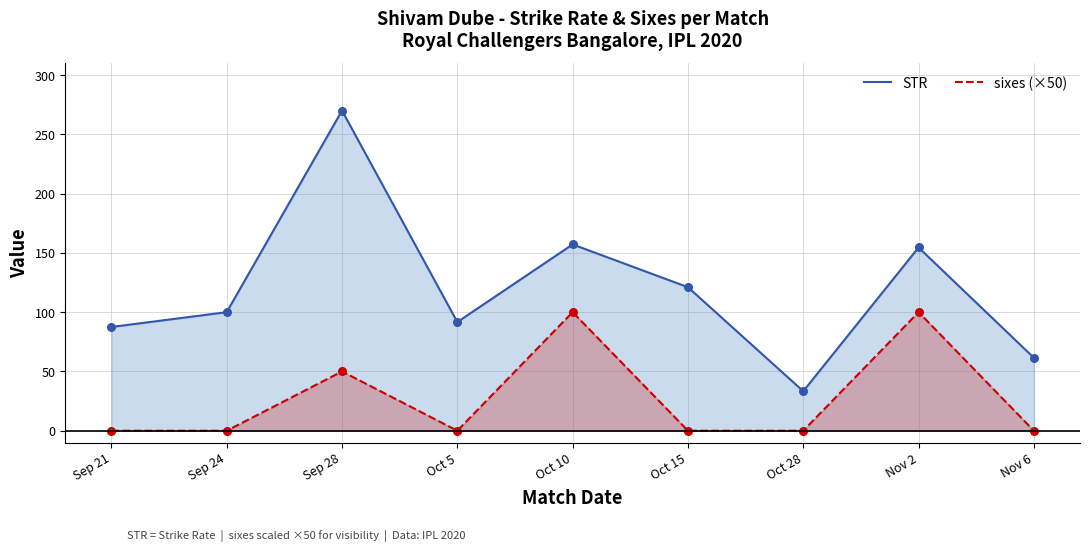

Which series has the largest total across all categories?

STR